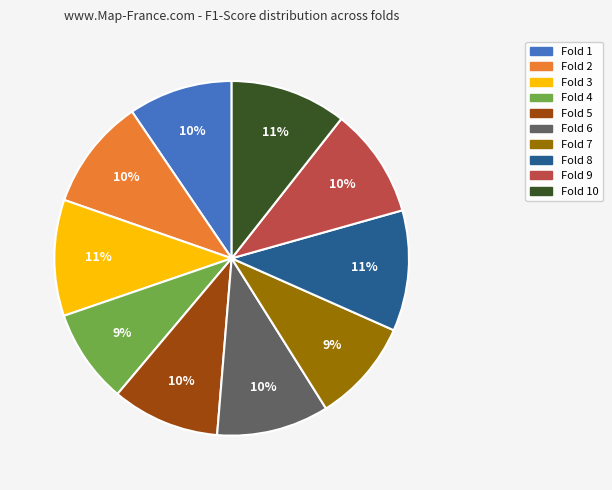

To the nearest percent, what percentage of the pie is Fold 7?

9%